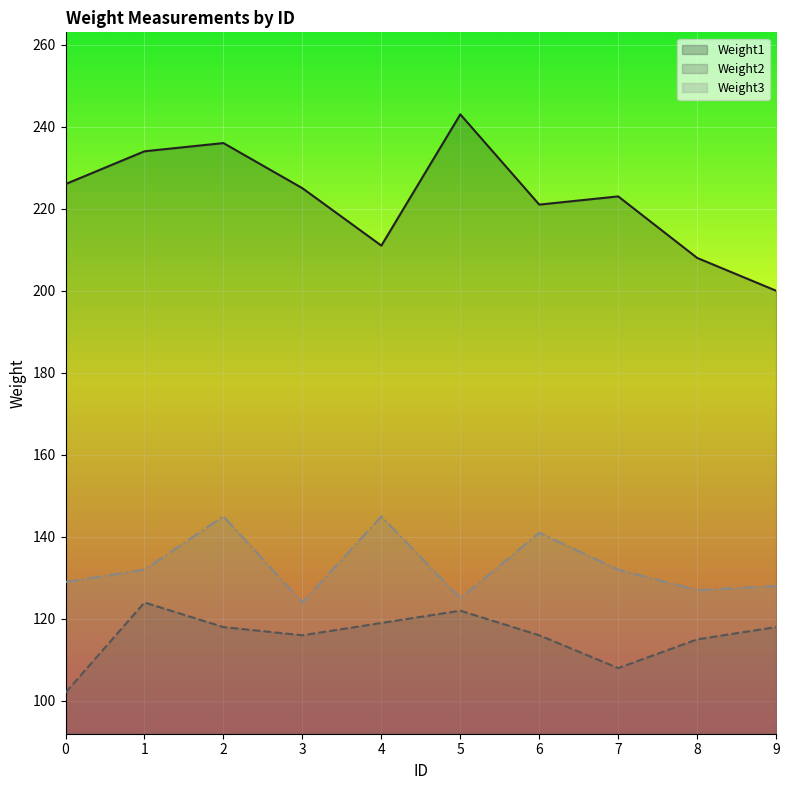

What is the greatest value displayed?

243